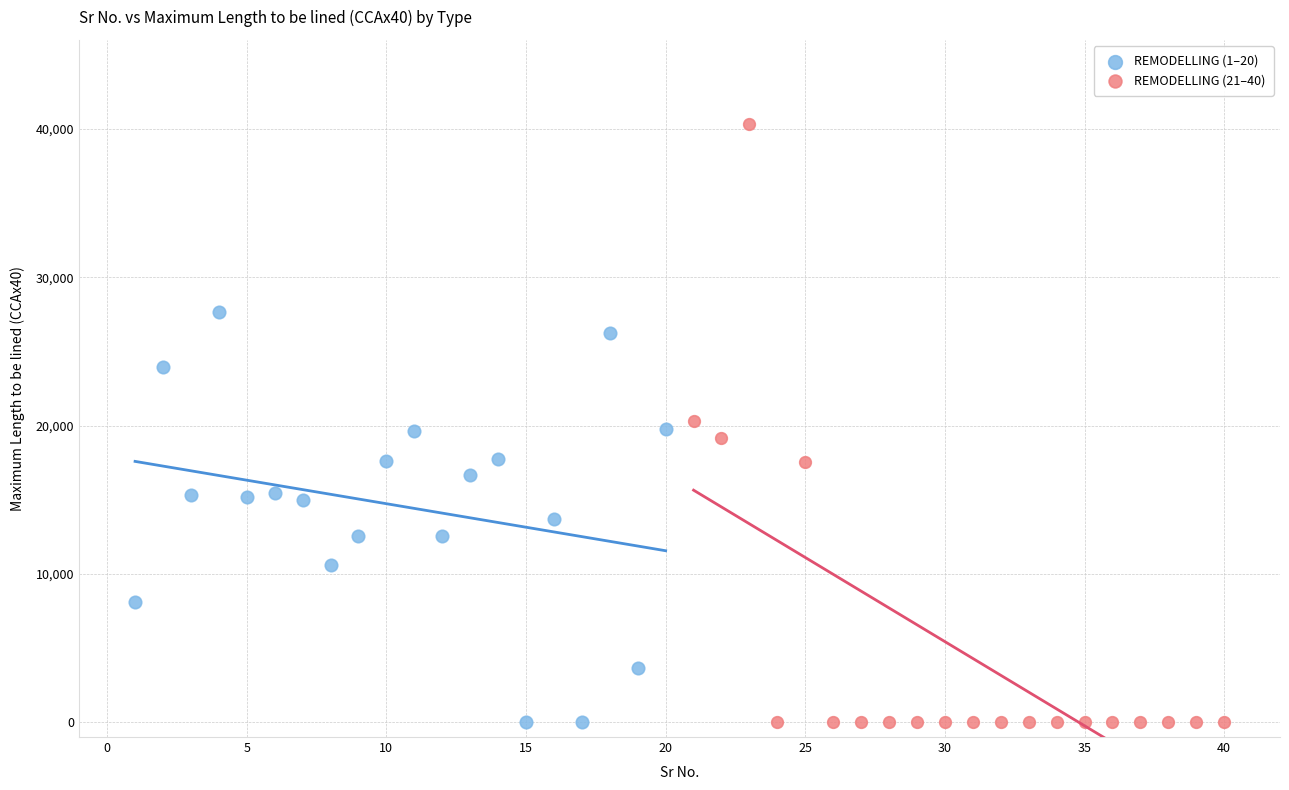

Which series reaches the maximum Y coordinate?

REMODELLING (21–40)